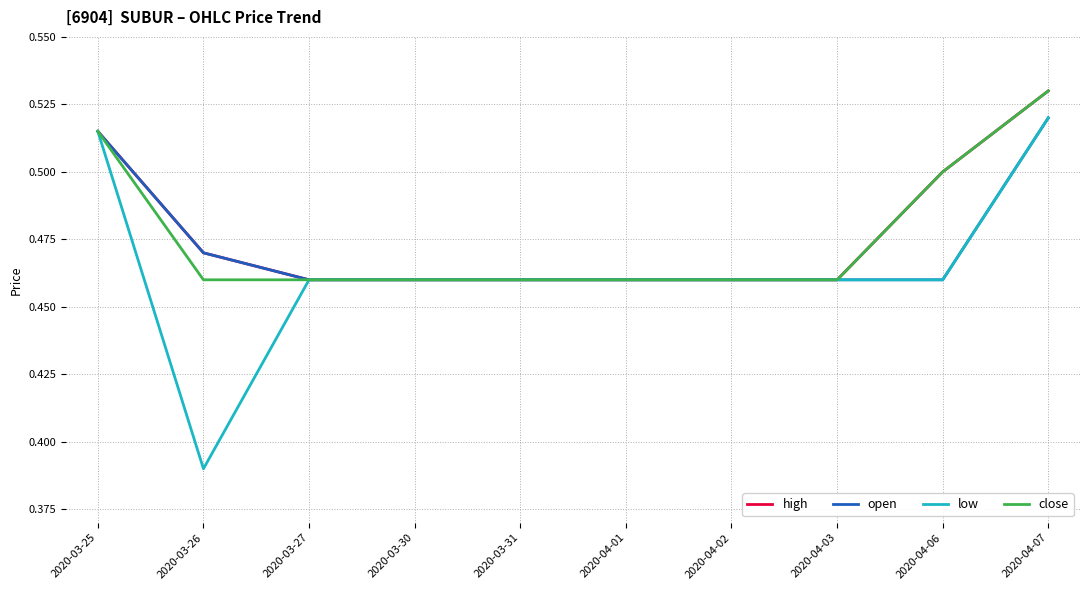

At which category does the chart reach its peak across all series?

2020-04-07